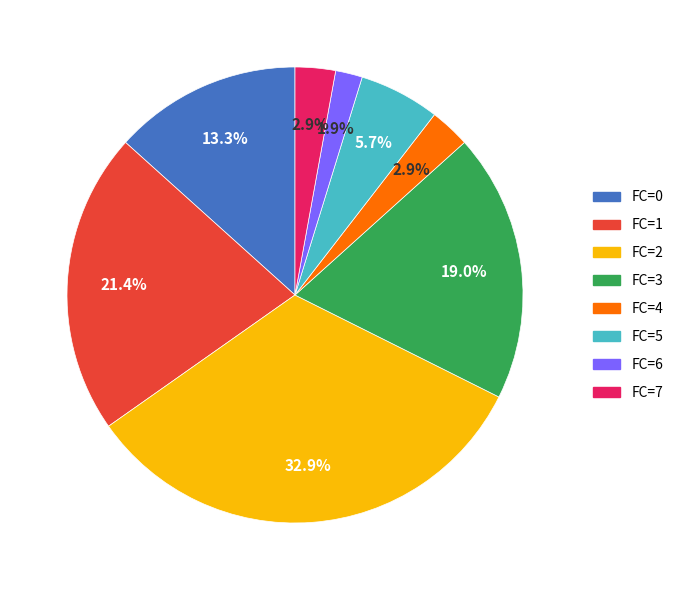

Is there a majority slice in this chart?

No